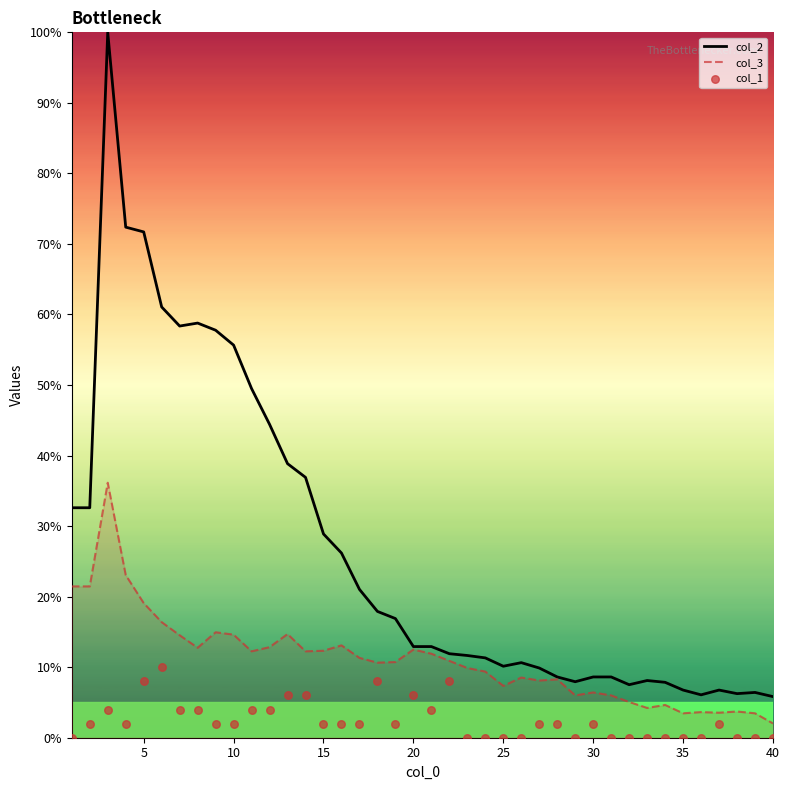

Which series reaches the minimum Y coordinate?

col_1